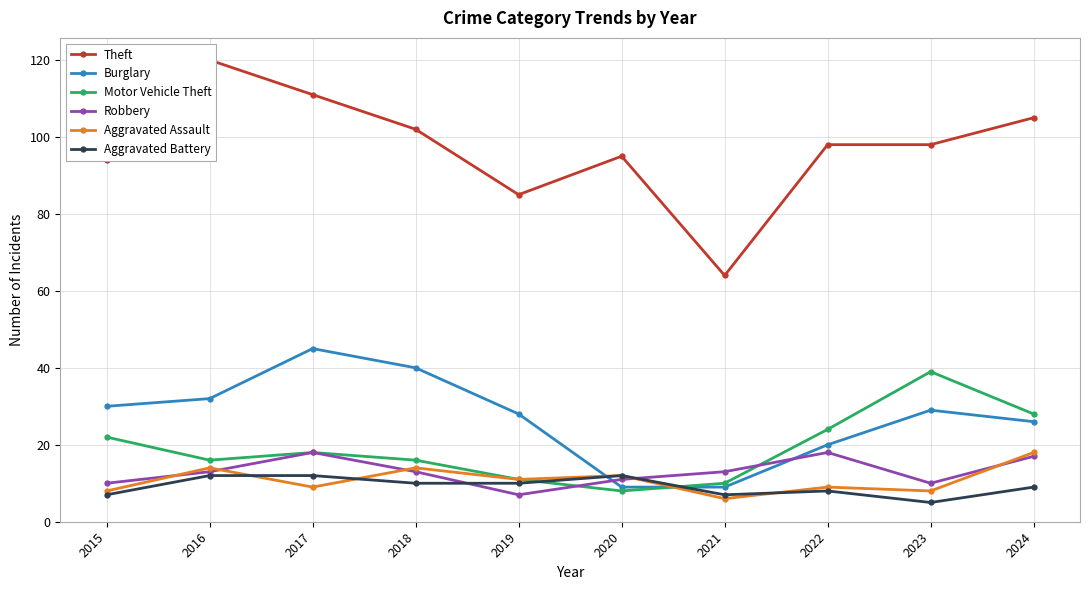

At which label does Robbery reach its minimum?

2019